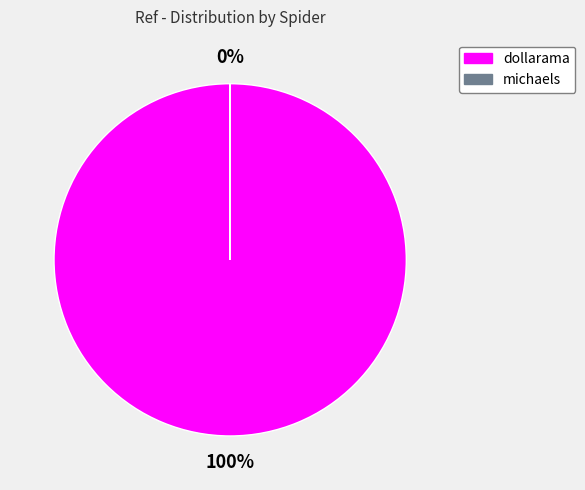

What is the smallest slice in the pie chart?

michaels